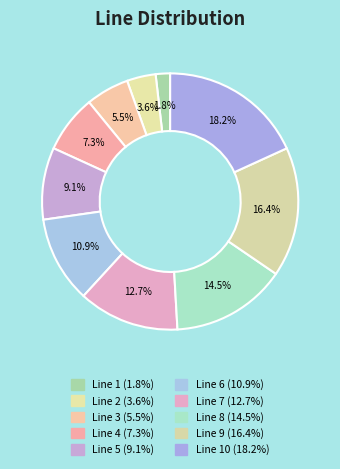

How many segments does this pie chart have?

10